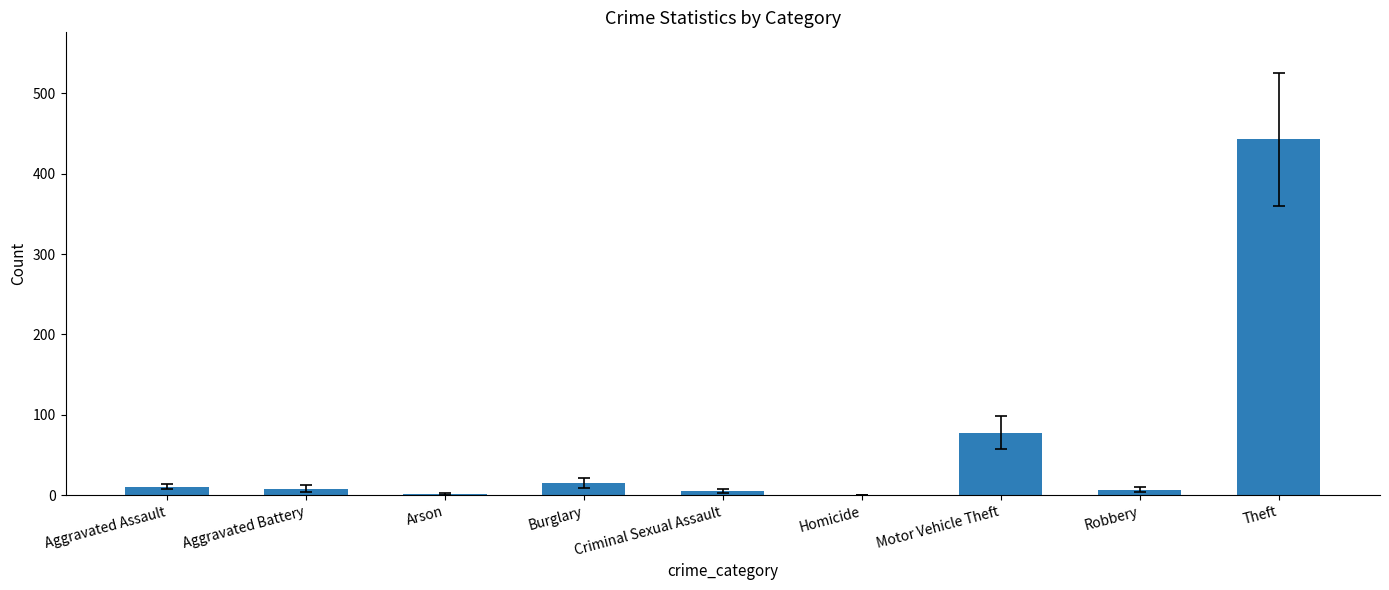

Which label corresponds to the largest value in the chart?

Theft